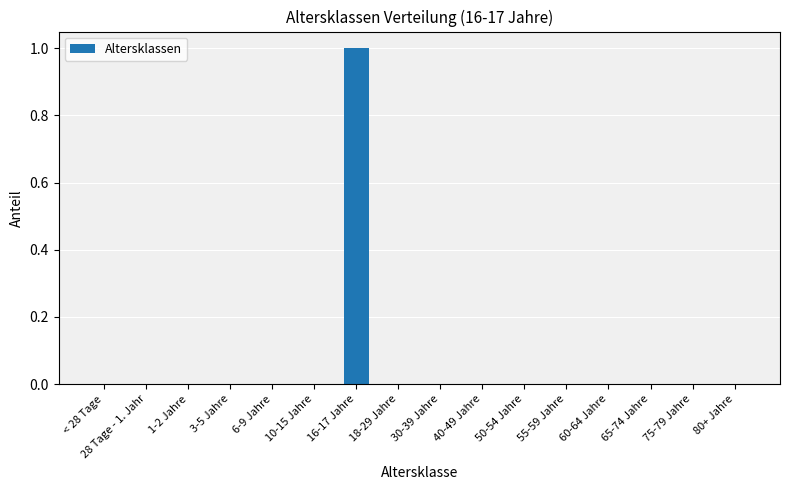

Reading left to right, transcribe all the data shown in this chart.

< 28 Tage=0	28 Tage - 1. Jahr=0	1-2 Jahre=0	3-5 Jahre=0	6-9 Jahre=0	10-15 Jahre=0	16-17 Jahre=1	18-29 Jahre=0	30-39 Jahre=0	40-49 Jahre=0	50-54 Jahre=0	55-59 Jahre=0	60-64 Jahre=0	65-74 Jahre=0	75-79 Jahre=0	80+ Jahre=0